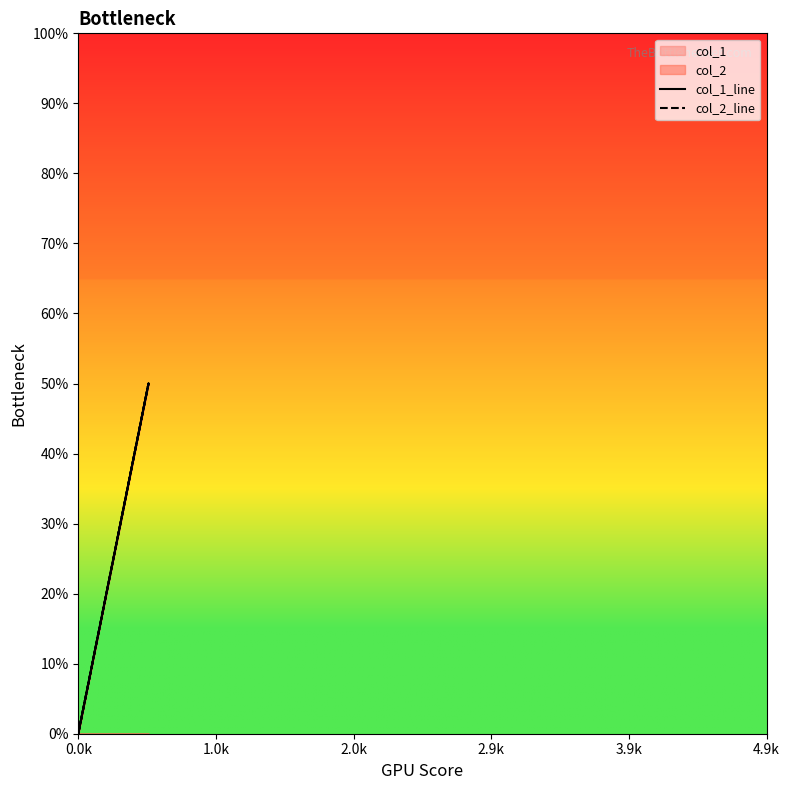

How many lines are shown in the chart?

2